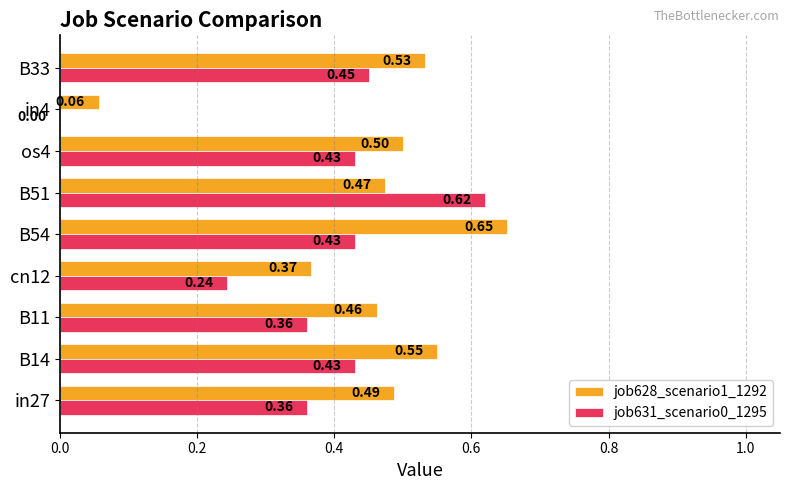

What is the sum of all job631_scenario0_1295 values?

3.3